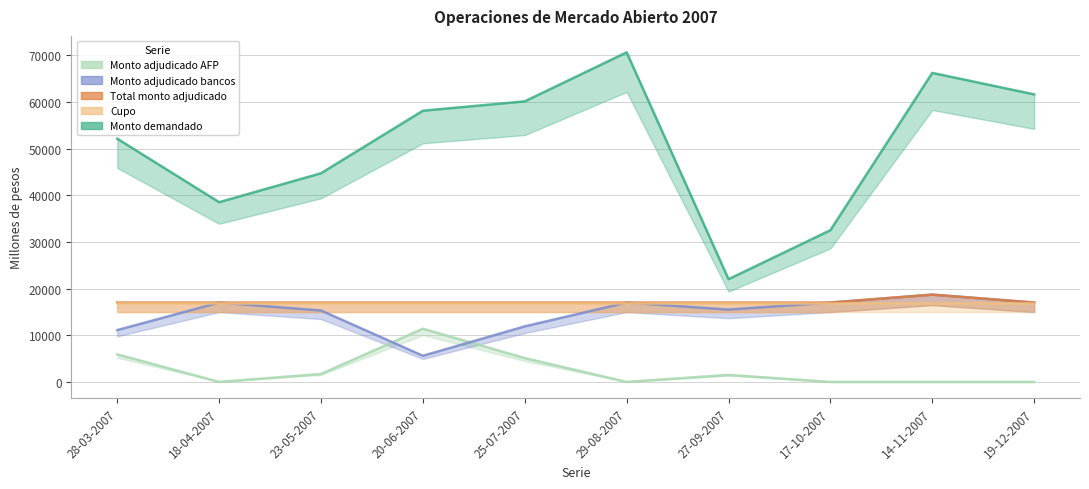

What is the sum of all Monto adjudicado bancos values?

146100